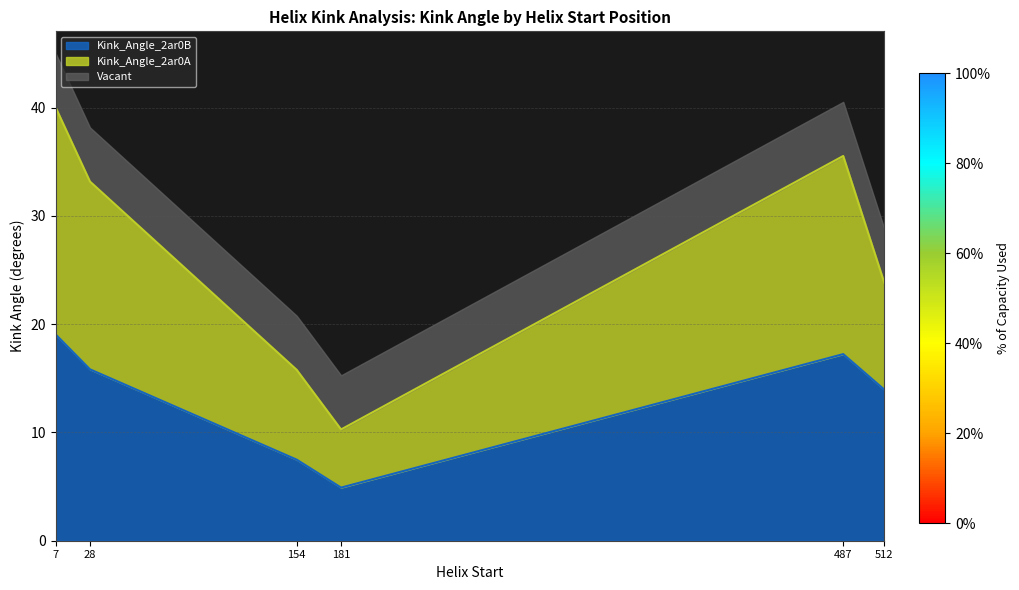

True or false: Kink_Angle_2ar0B and Kink_Angle_2ar0A cross at least once.

False